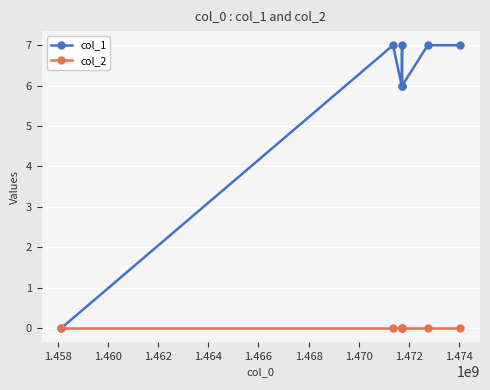

What is the maximum value shown in the chart?

7